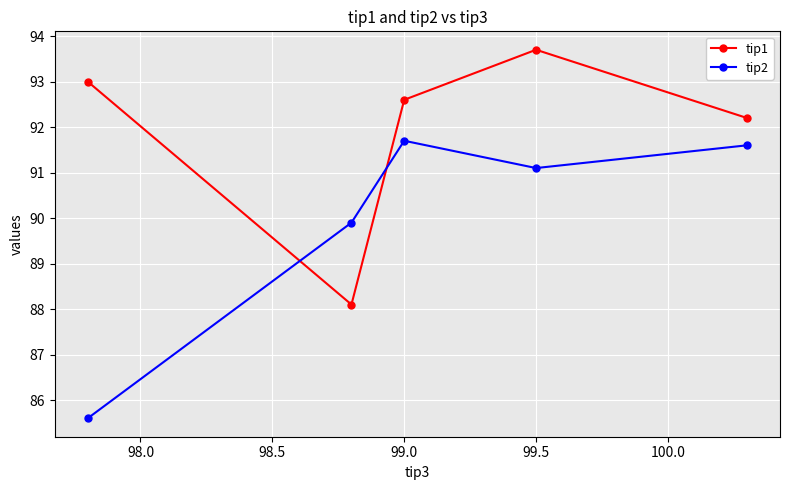

What is the average value of the tip2 series?

90.0